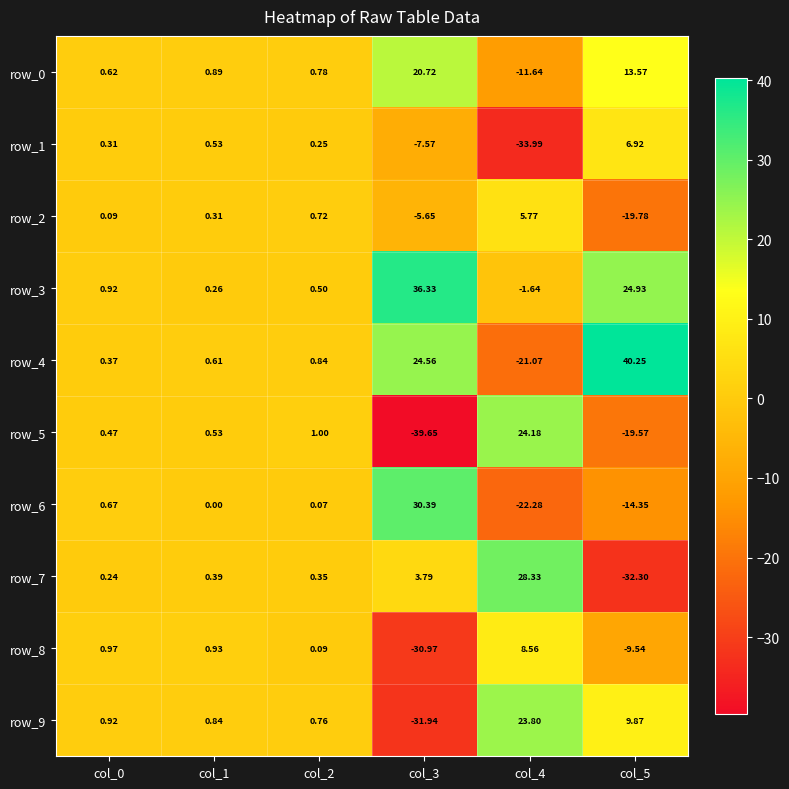

How many values in the row_6 series are below 0?

2